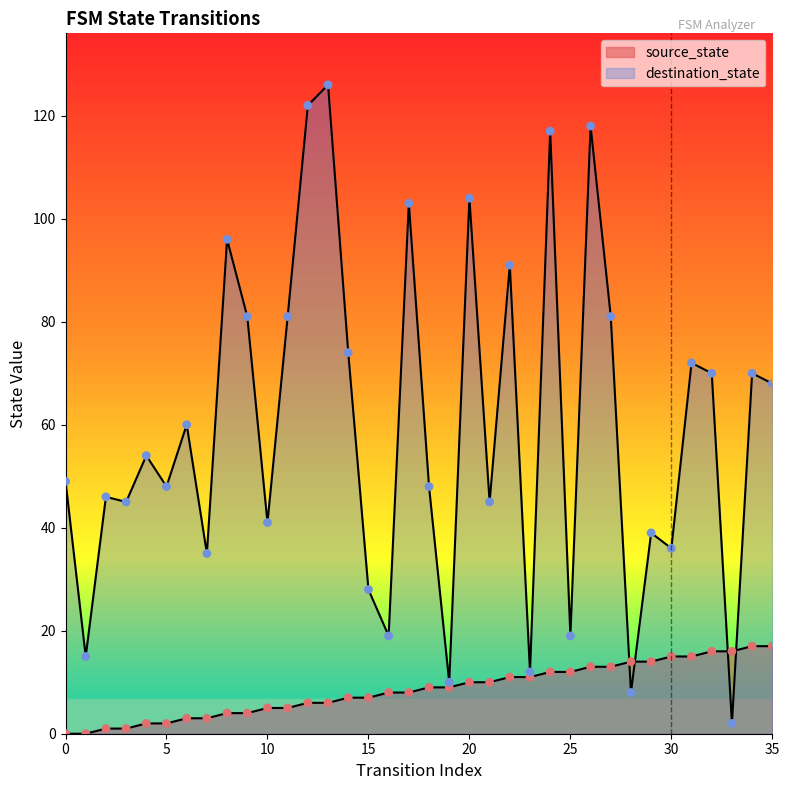

Which series has the widest spread of Y values?

destination_state